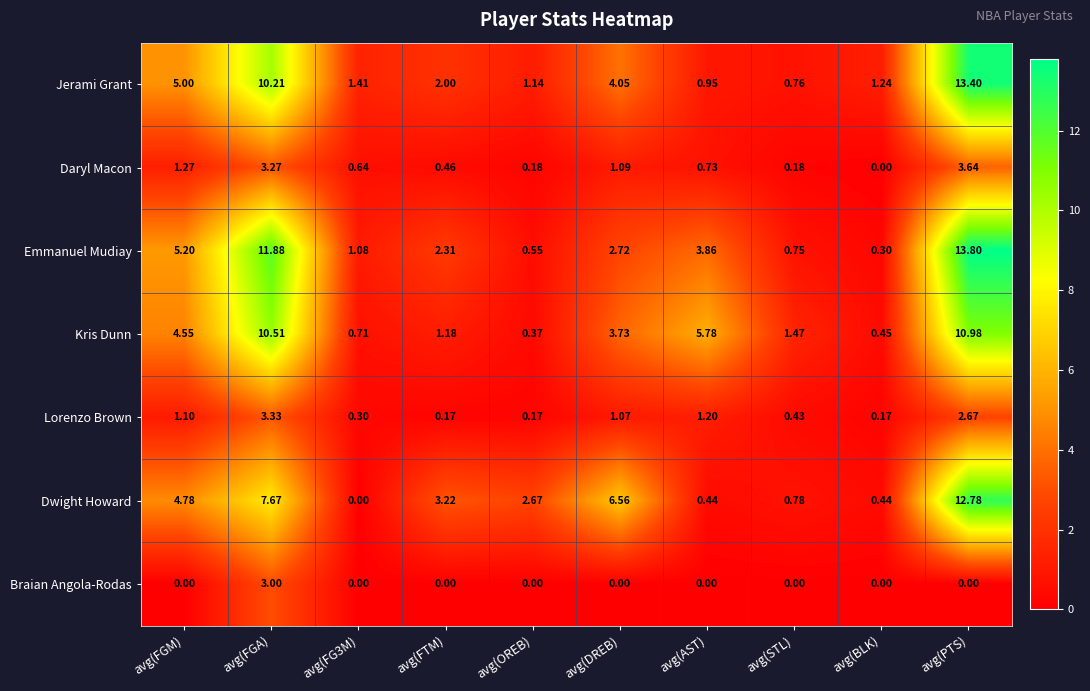

At which category is the sum across all series the highest?

avg(PTS)